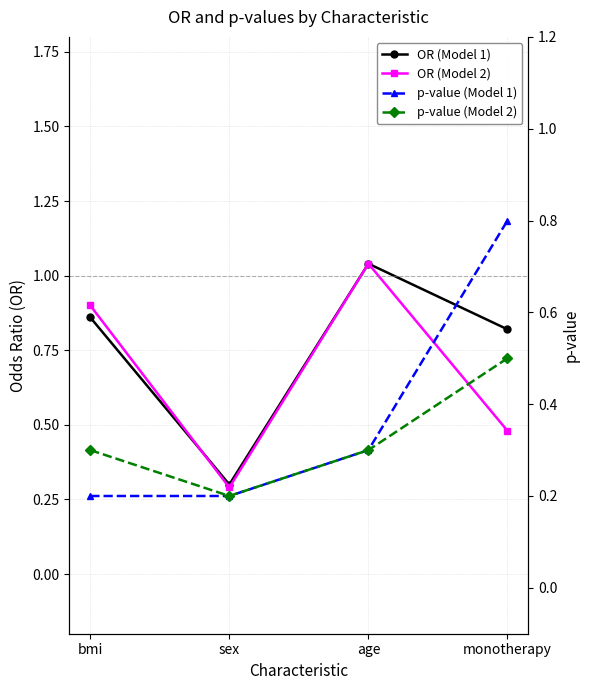

True or false: OR (Model 1) has more than 0 interior local peaks.

True